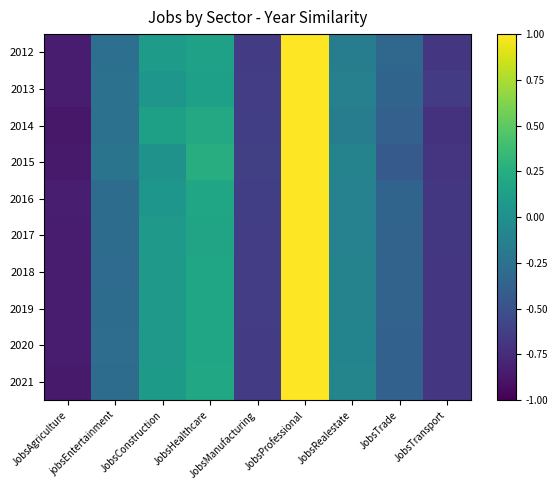

What is the total value across all series at JobsManufacturing?

-6.4